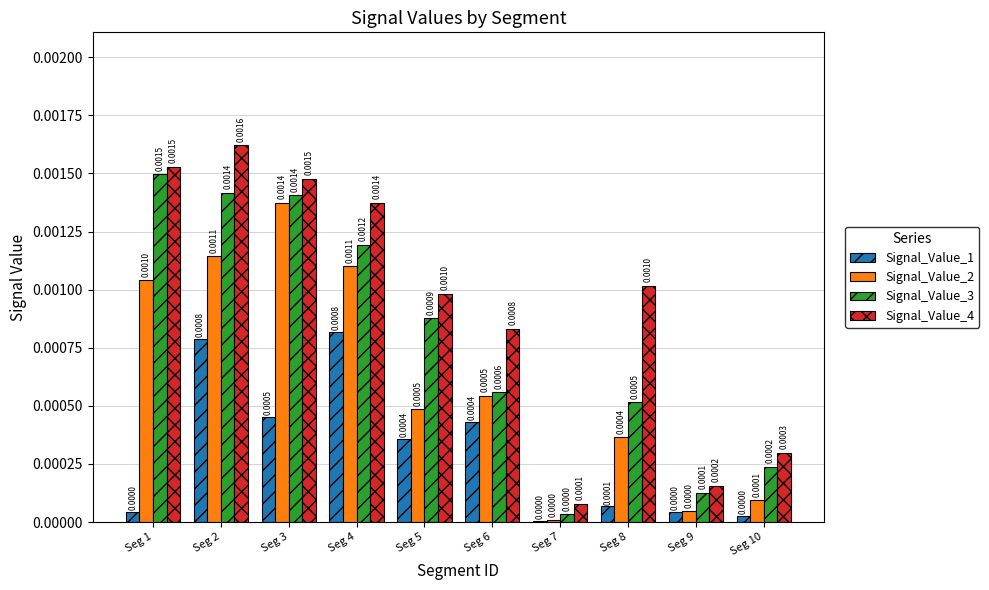

Which series changed the most between Seg 2 and Seg 8?

Signal_Value_3